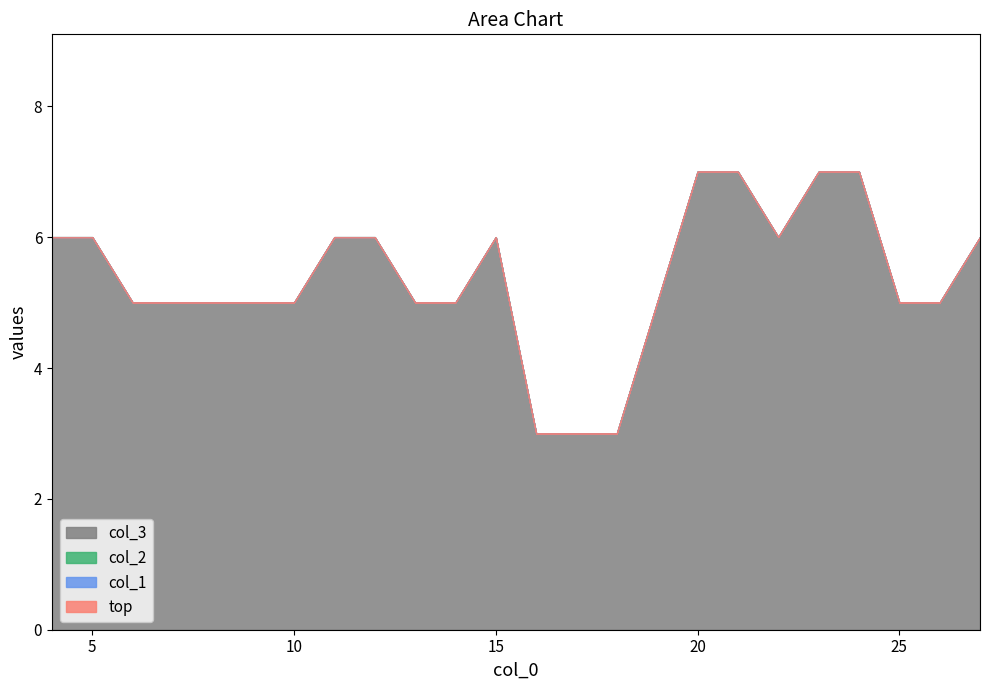

True or false: col_2 has a value of 0 at 8.

True